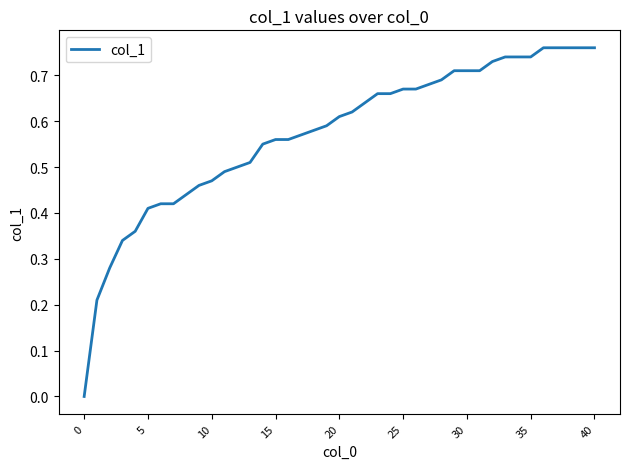

Is it true that the value at 5 is 0.3?

False